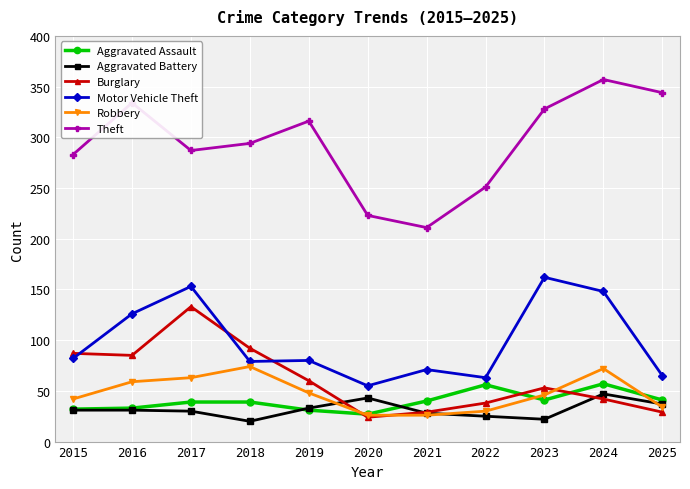

True or false: Robbery and Theft cross at least once.

False